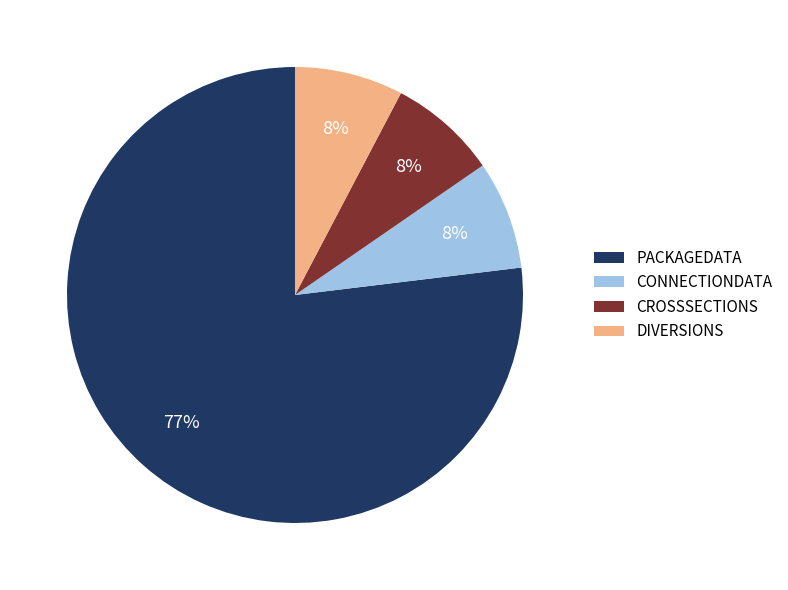

True or false: PACKAGEDATA accounts for 90% of the total.

False